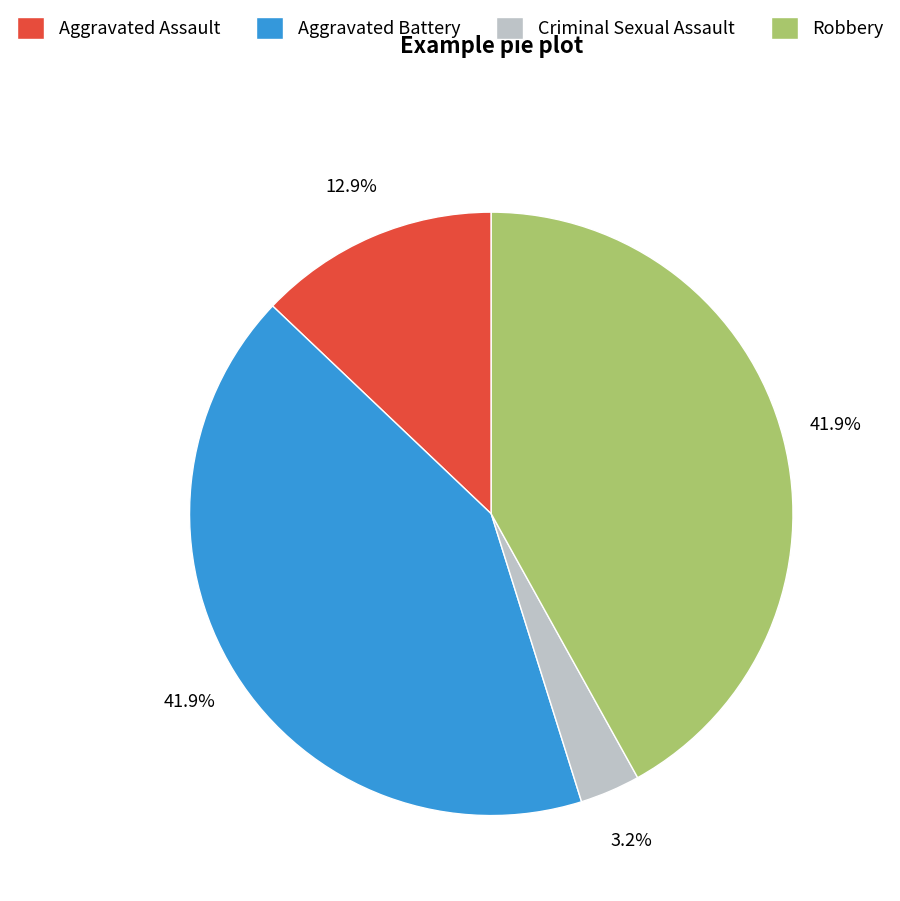

Is there a majority slice in this chart?

No